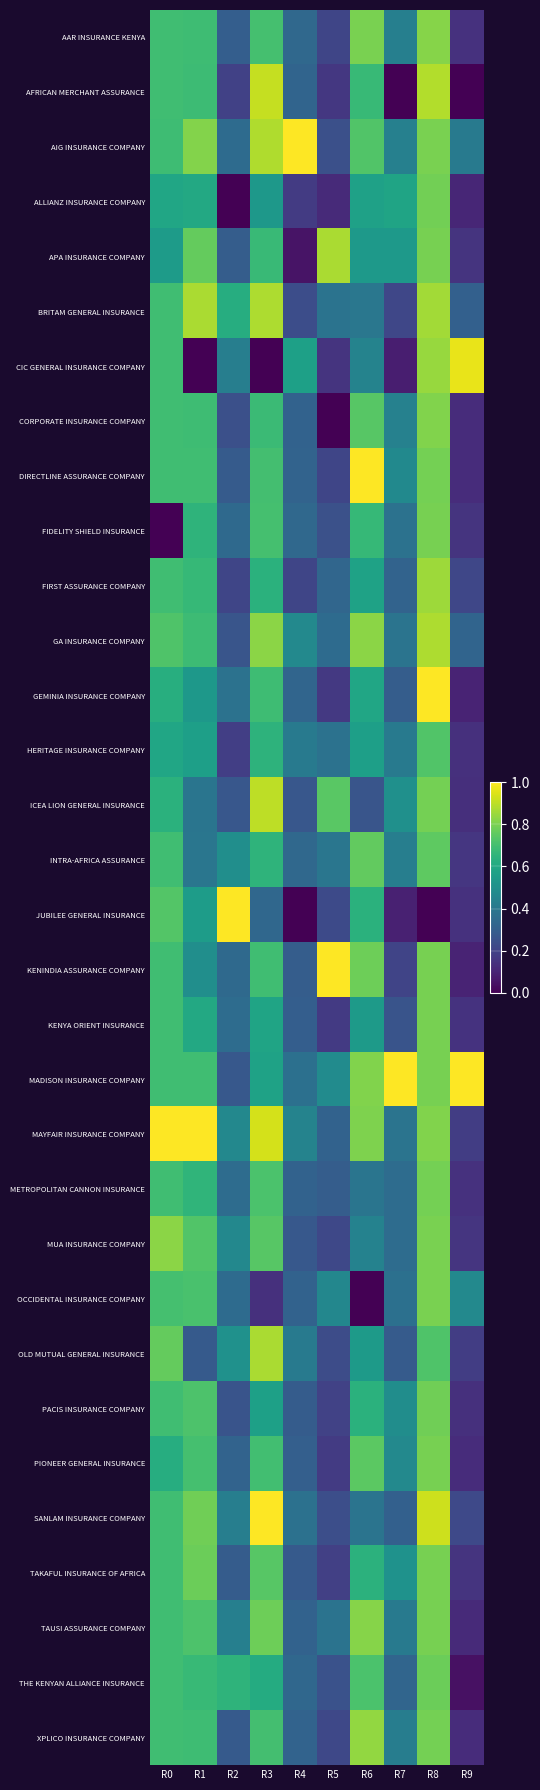

At how many categories does at least one series exceed 0?

10